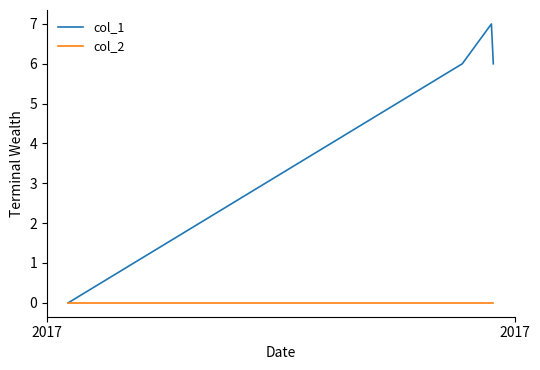

Rank the series by their average value, from highest to lowest.

col_1, col_2